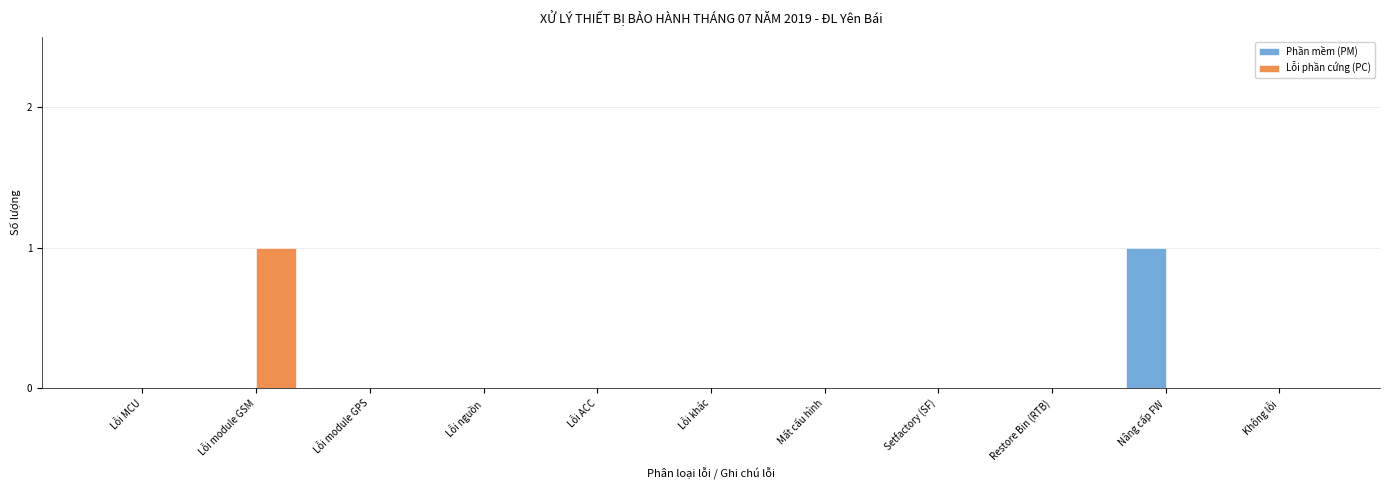

Reading left to right, extract all data points from this chart.

Phần mềm (PM): Lỗi MCU=0	Lỗi module GSM=0	Lỗi module GPS=0	Lỗi nguồn=0	Lỗi ACC=0	Lỗi khác=0	Mất cấu hình=0	Setfactory (SF)=0	Restore Bin (RTB)=0	Nâng cấp FW=1	Không lỗi=0
Lỗi phần cứng (PC): Lỗi MCU=0	Lỗi module GSM=1	Lỗi module GPS=0	Lỗi nguồn=0	Lỗi ACC=0	Lỗi khác=0	Mất cấu hình=0	Setfactory (SF)=0	Restore Bin (RTB)=0	Nâng cấp FW=0	Không lỗi=0